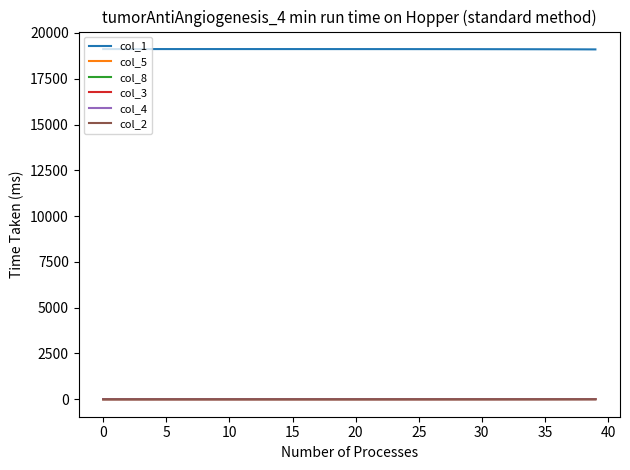

Count the number of data series in this chart.

6